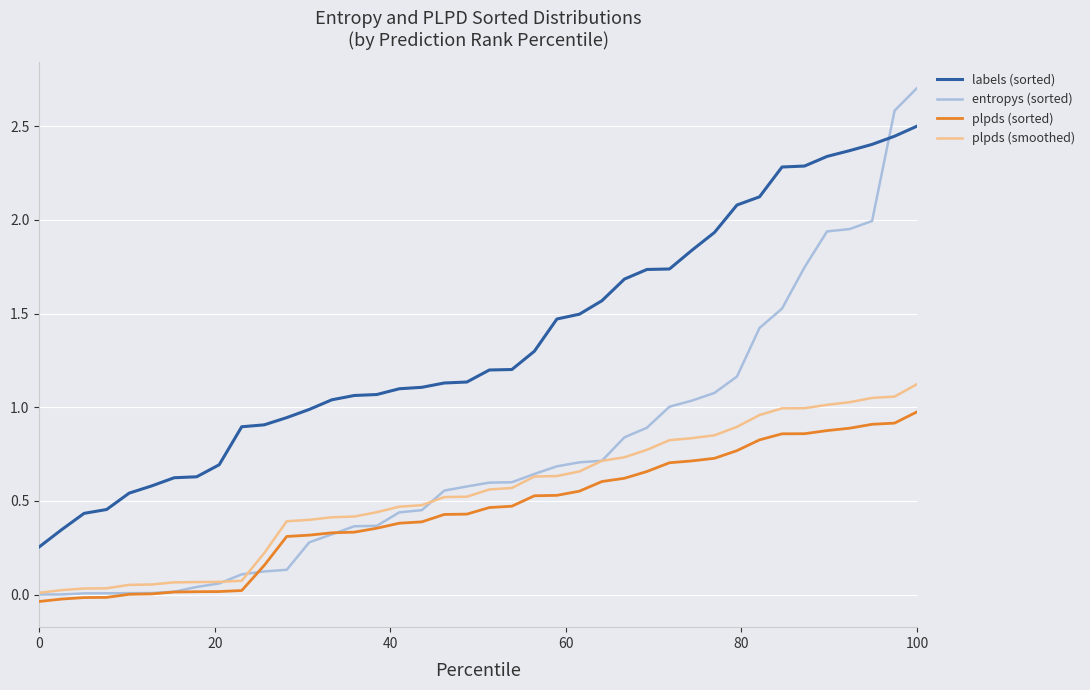

Which series has the largest total across all categories?

labels (sorted)